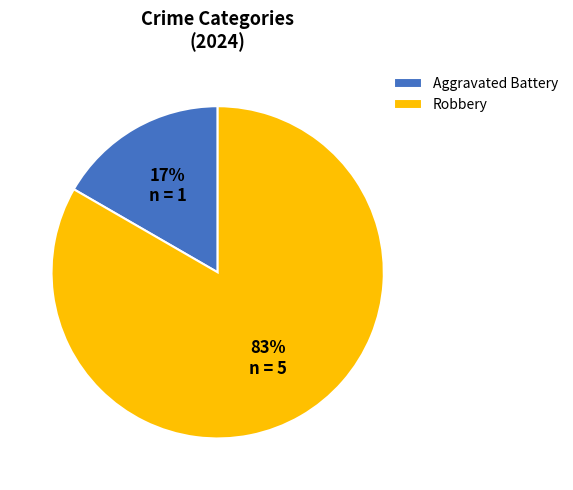

Do Aggravated Battery and Robbery together represent more than half of the pie?

Yes